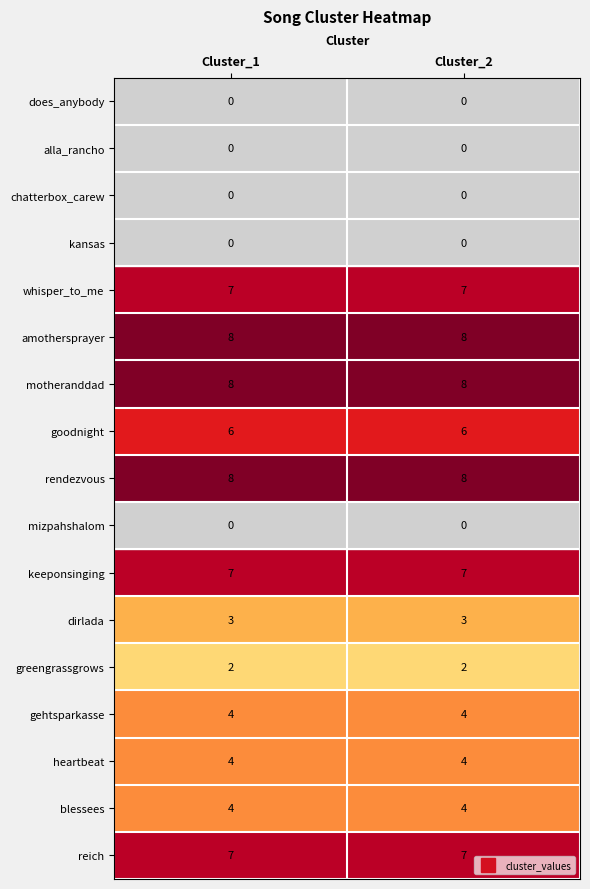

What is the lowest value of the rendezvous series?

8